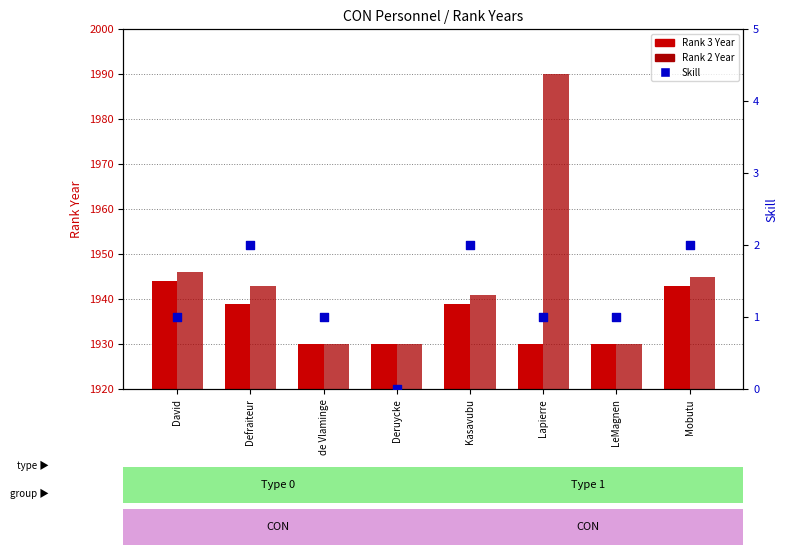

What are all the series names shown in the legend?

Rank 3 Year, Rank 2 Year, Skill